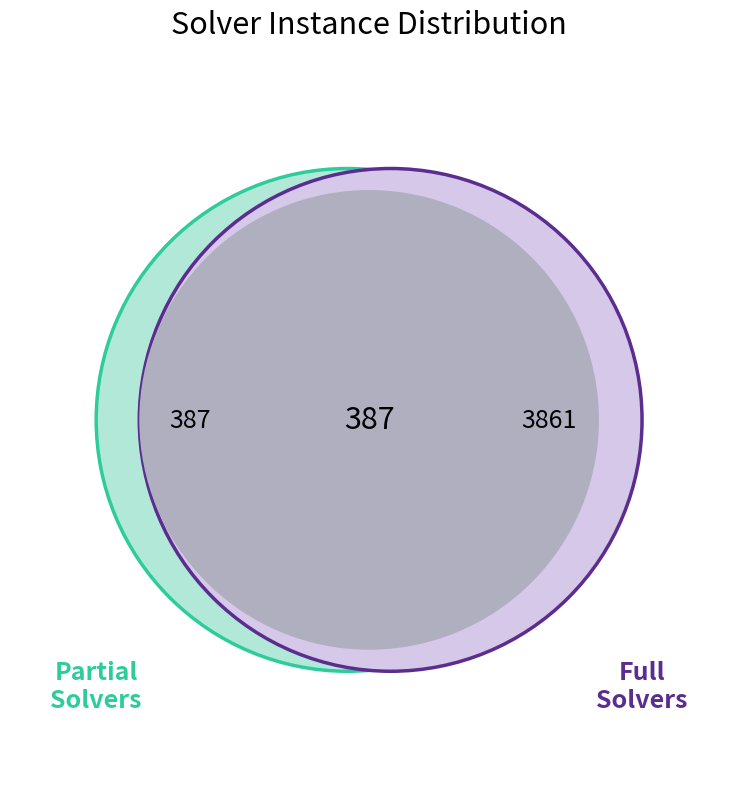

The 2 slice represents 11% of the pie. True or false?

True